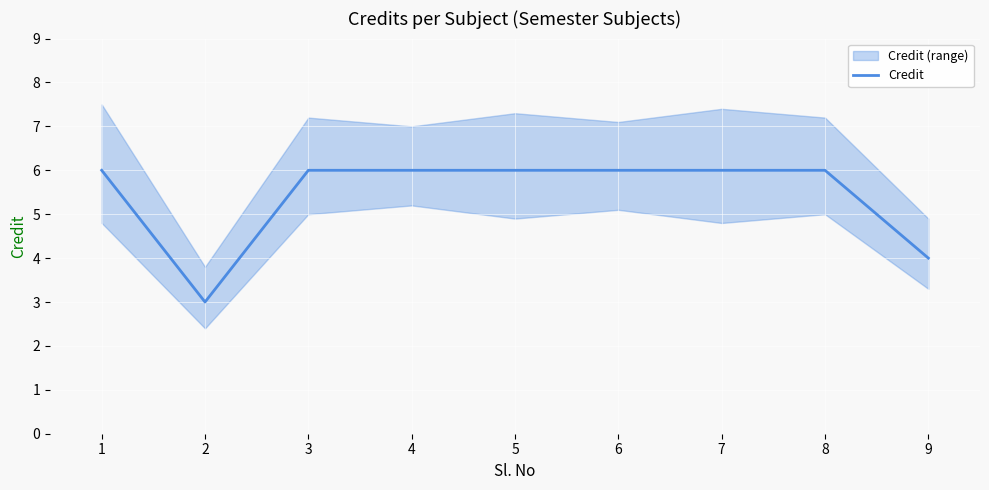

Reading left to right, extract all data points from this chart.

6	3	6	6	6	6	6	6	4